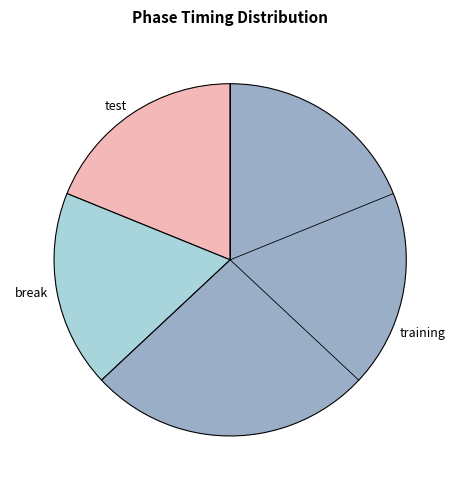

Is it true that break is 26% of the pie?

False